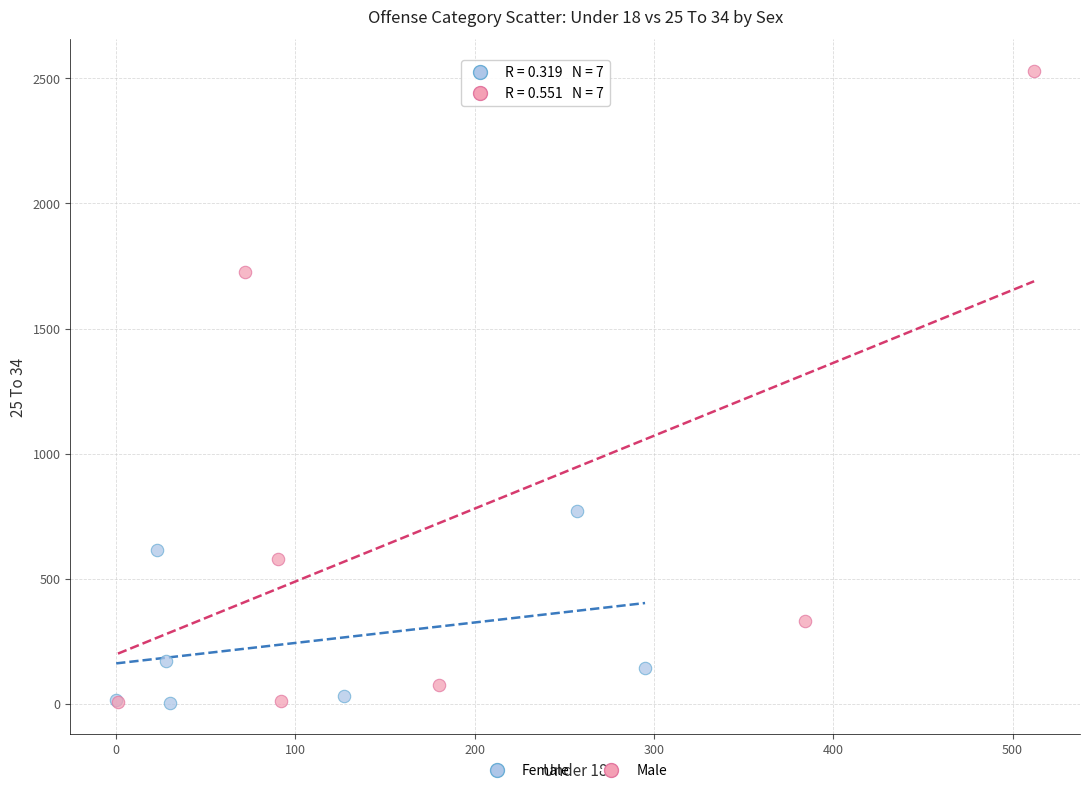

Which series reaches the maximum Y coordinate?

Male